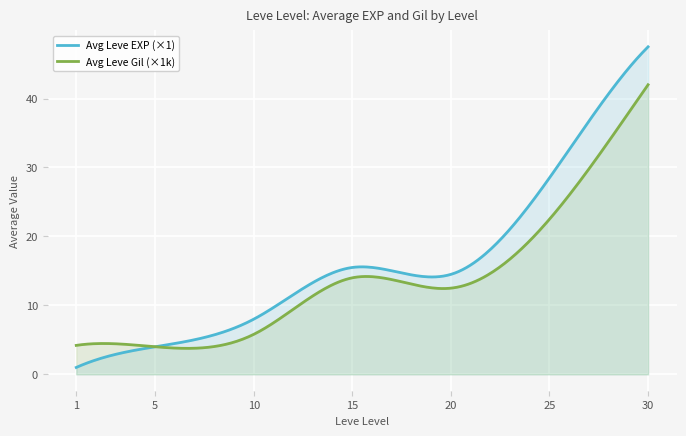

What is the minimum value shown in the chart?

1.0